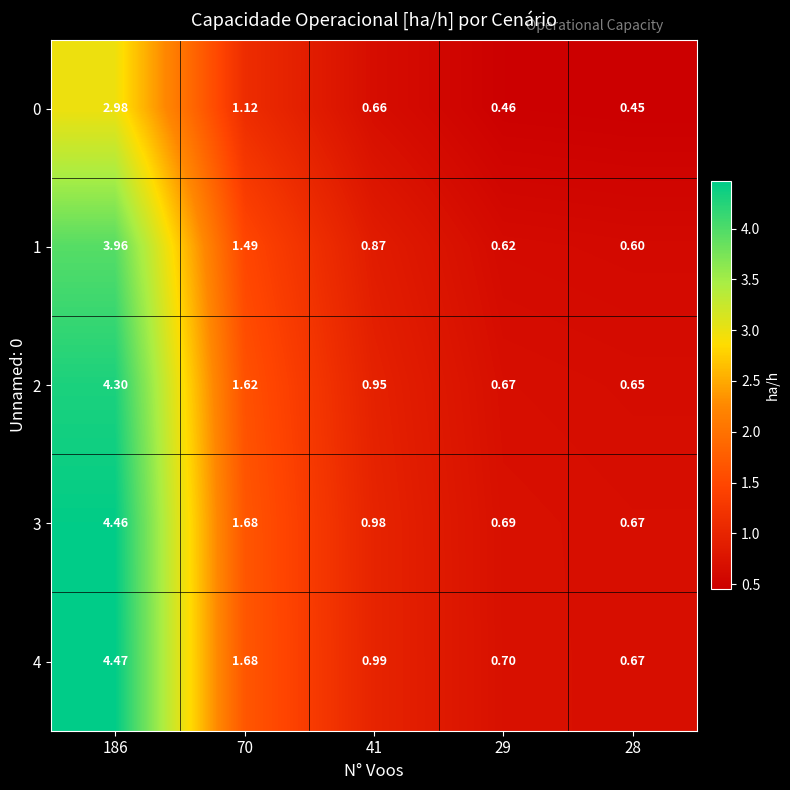

Is the value of 3 at 29 greater than the value of 1 at 28?

Yes